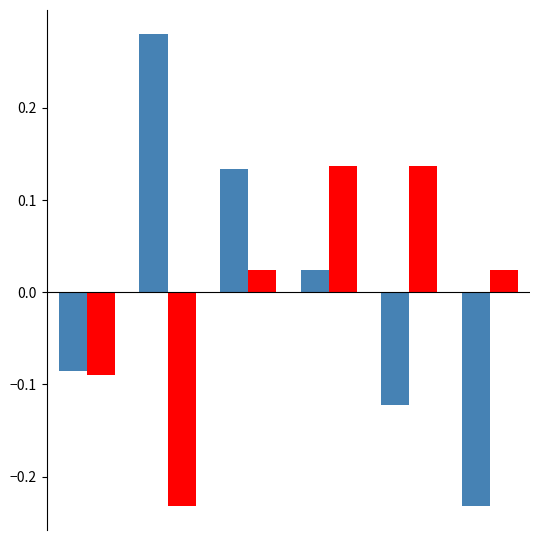

How many groups of bars are there?

6